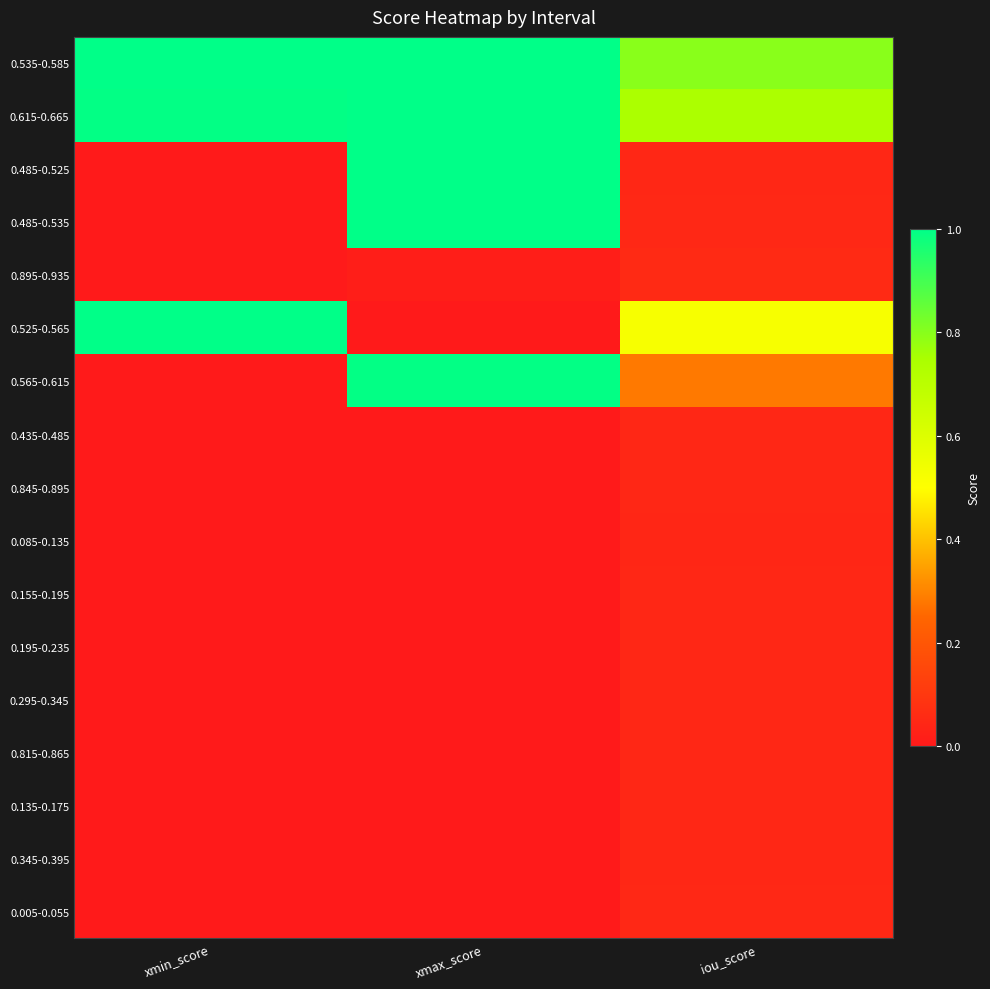

Between xmax_score and xmin_score, which is larger?

xmax_score